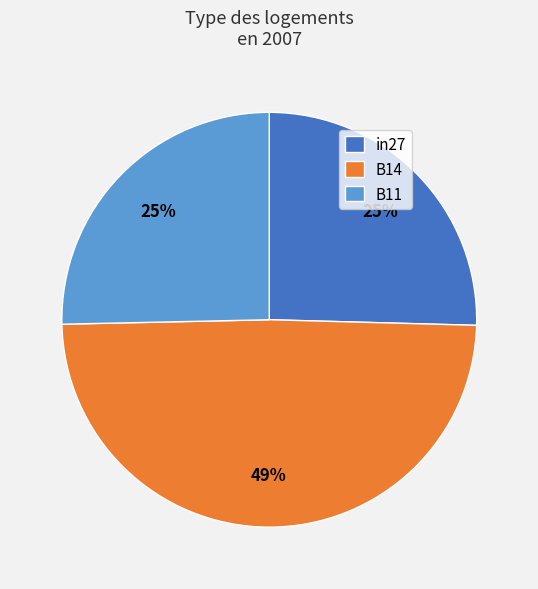

Is the sum of B11 and in27 greater than half?

Yes